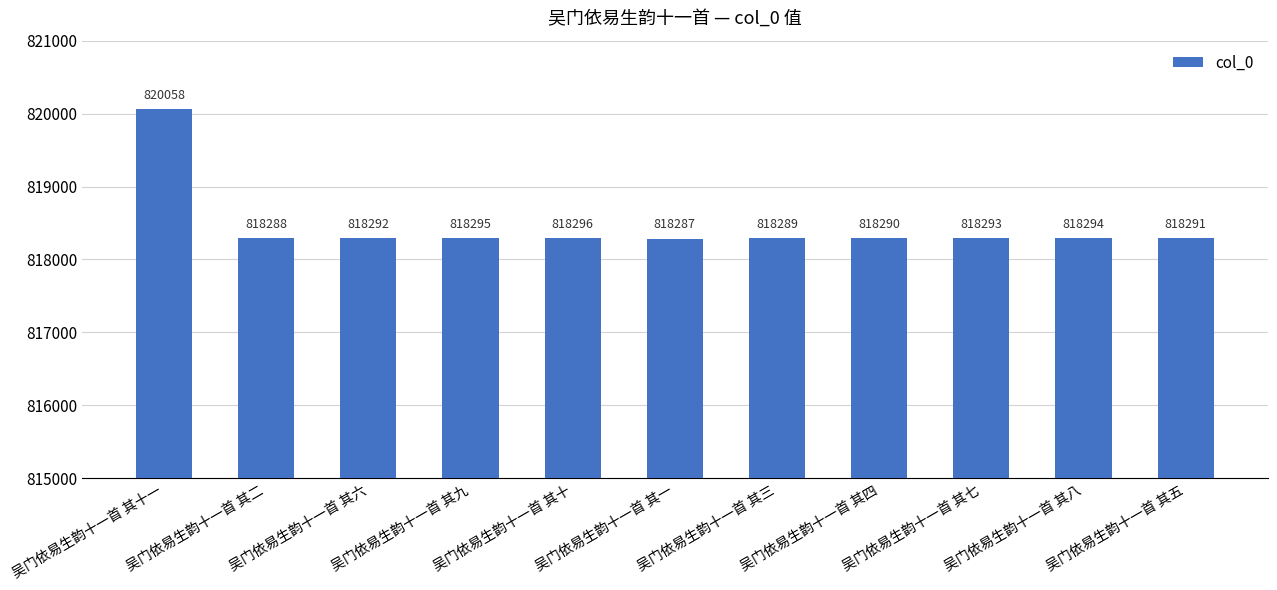

What is the difference between the values at 吴门依易生韵十一首 其五 and 吴门依易生韵十一首 其十一?

1767